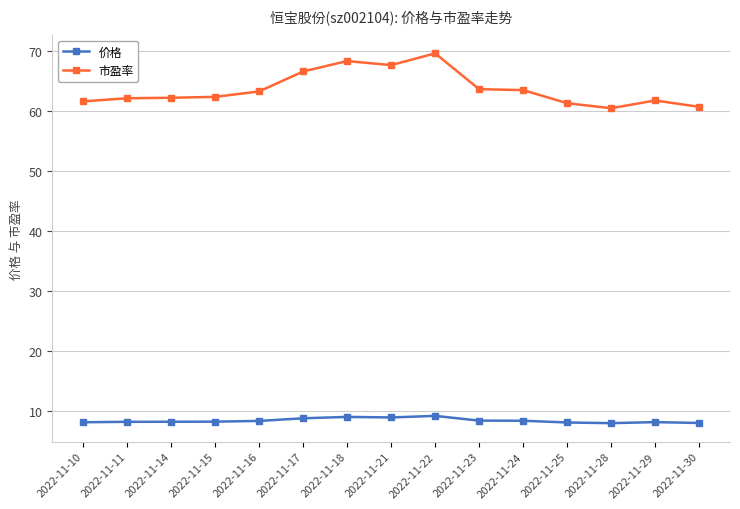

What is the difference between the maximum and minimum values in the 市盈率 series?

9.1